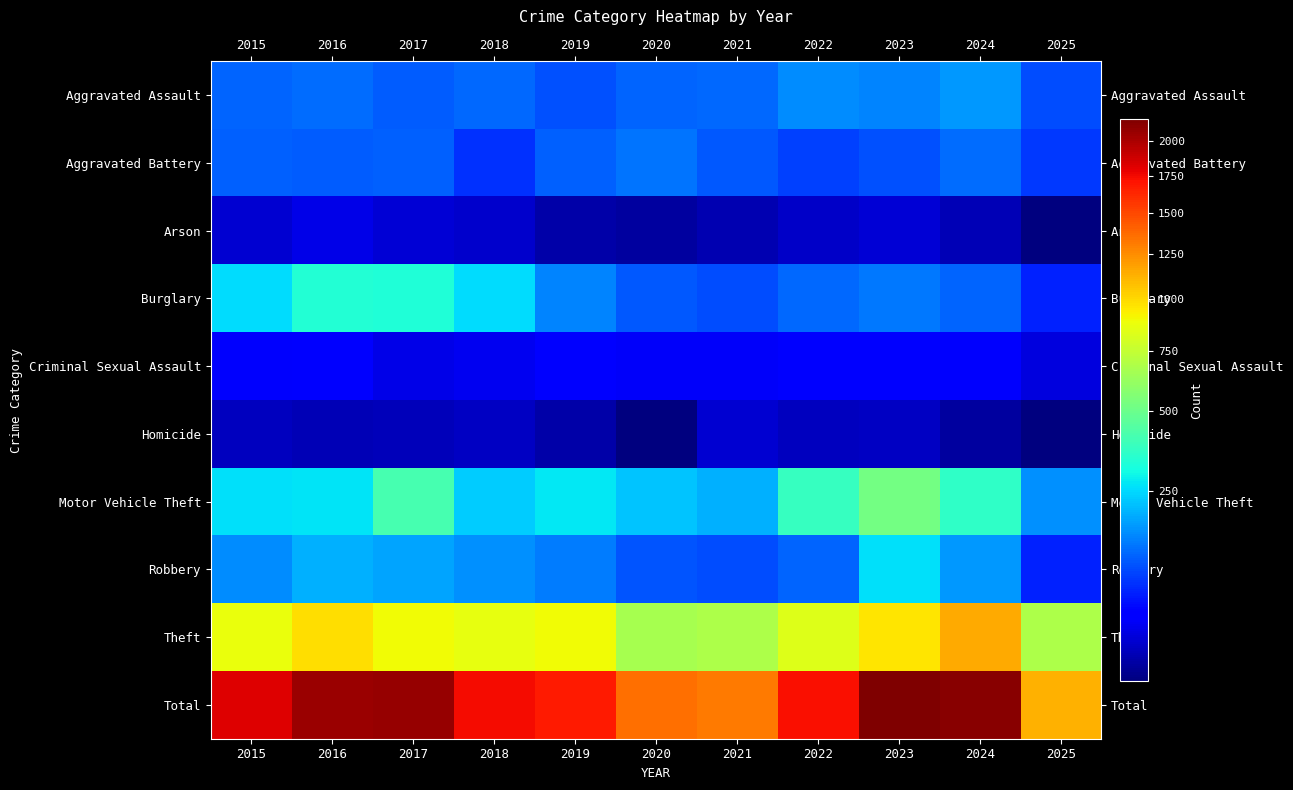

At which category is the sum across all series the highest?

2023